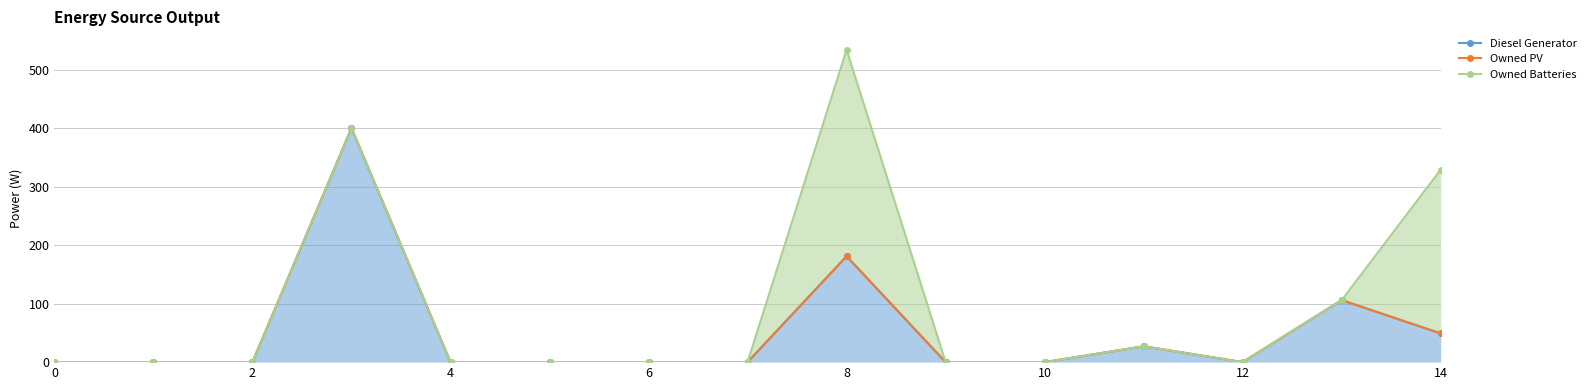

Where is Owned PV nearest to the value 200?

8